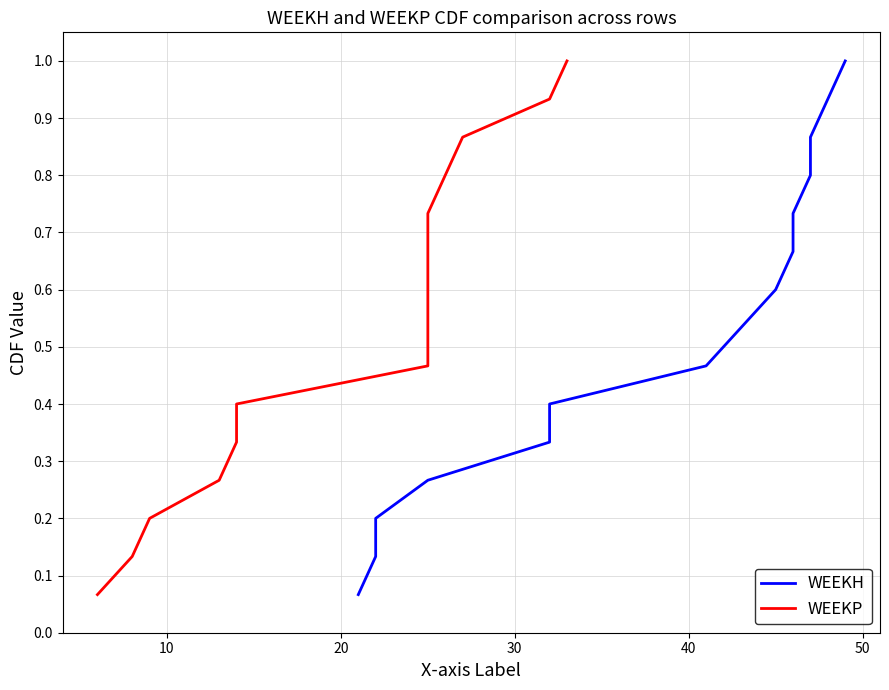

Which series has the largest total across all categories?

WEEKH